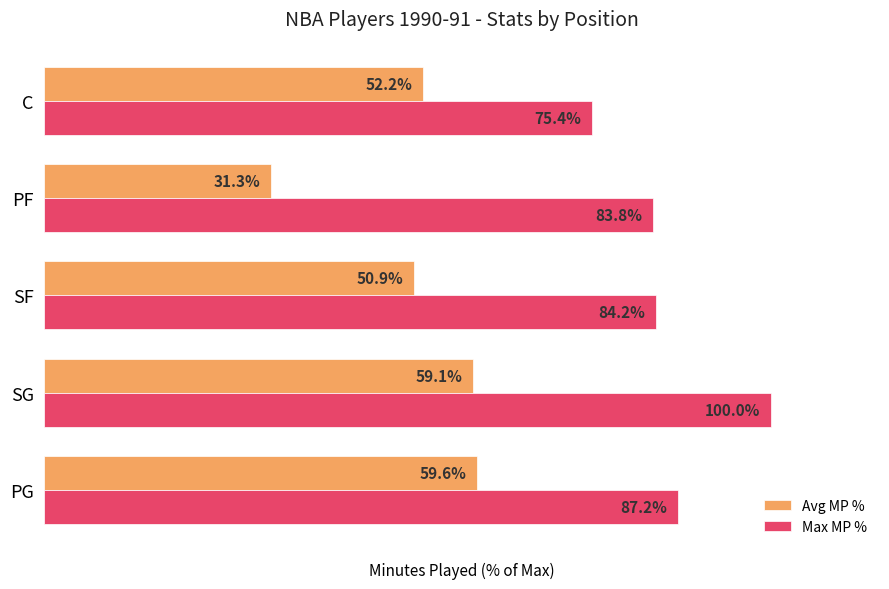

Rank the series at PF from lowest to highest value.

Avg MP %, Max MP %